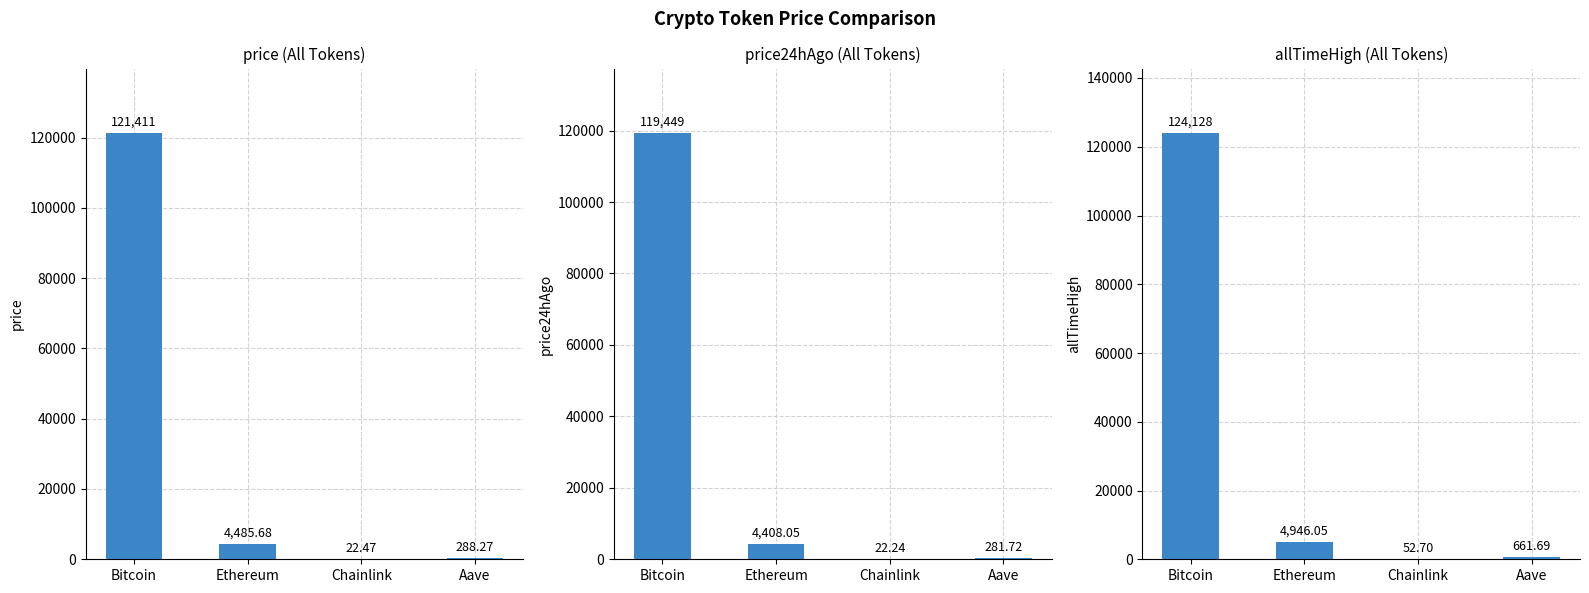

Between Chainlink and Bitcoin, which is larger?

Bitcoin